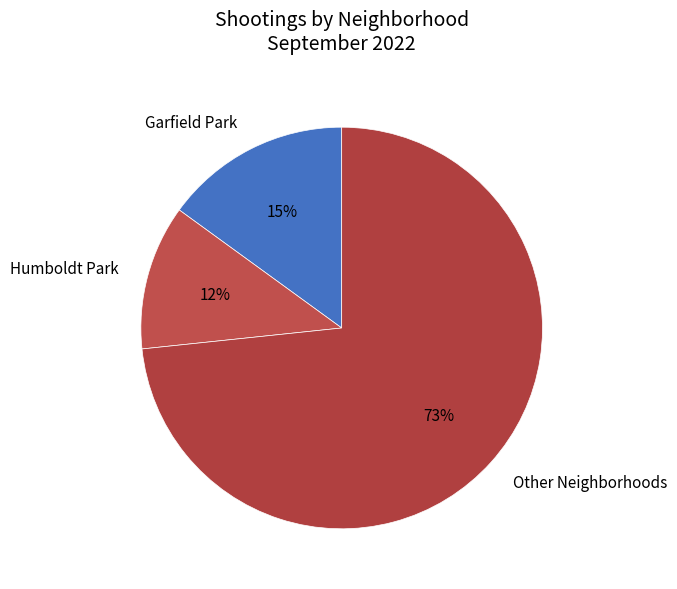

Rank the categories by value from highest to lowest.

Other Neighborhoods, Garfield Park, Humboldt Park